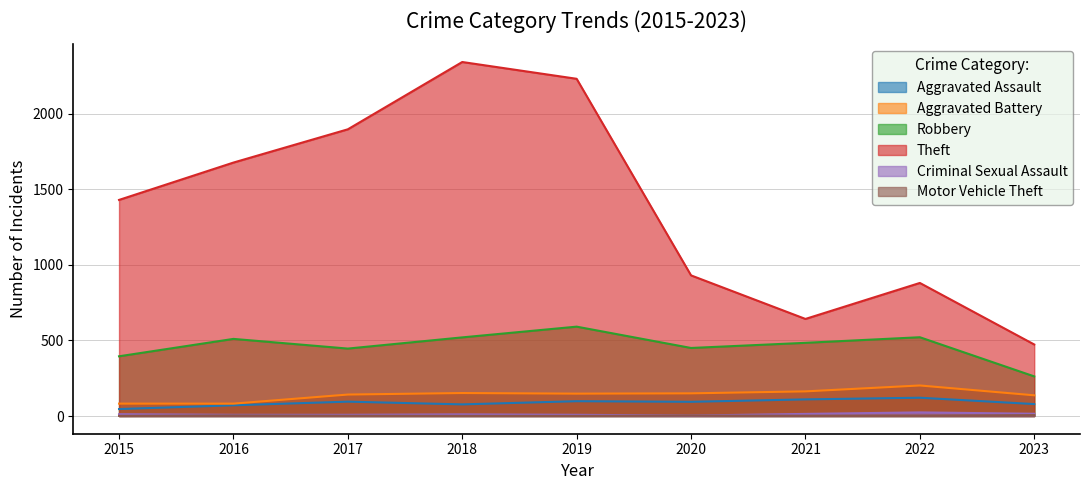

What is the average value of the Aggravated Assault series?

88